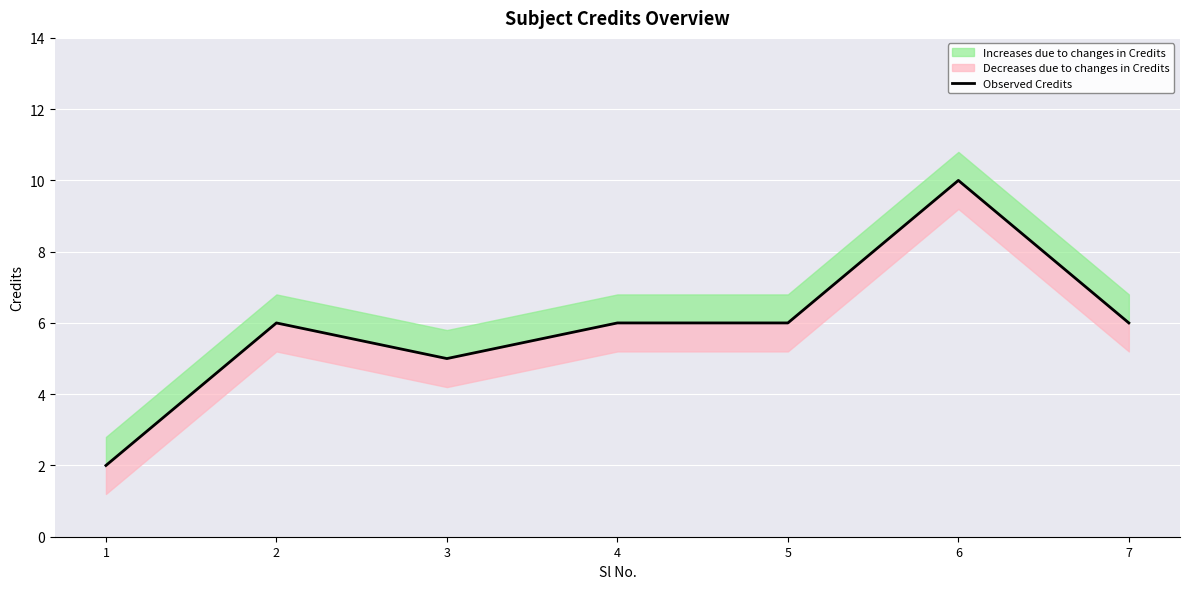

True or false: the data shows 5 at 3.

True